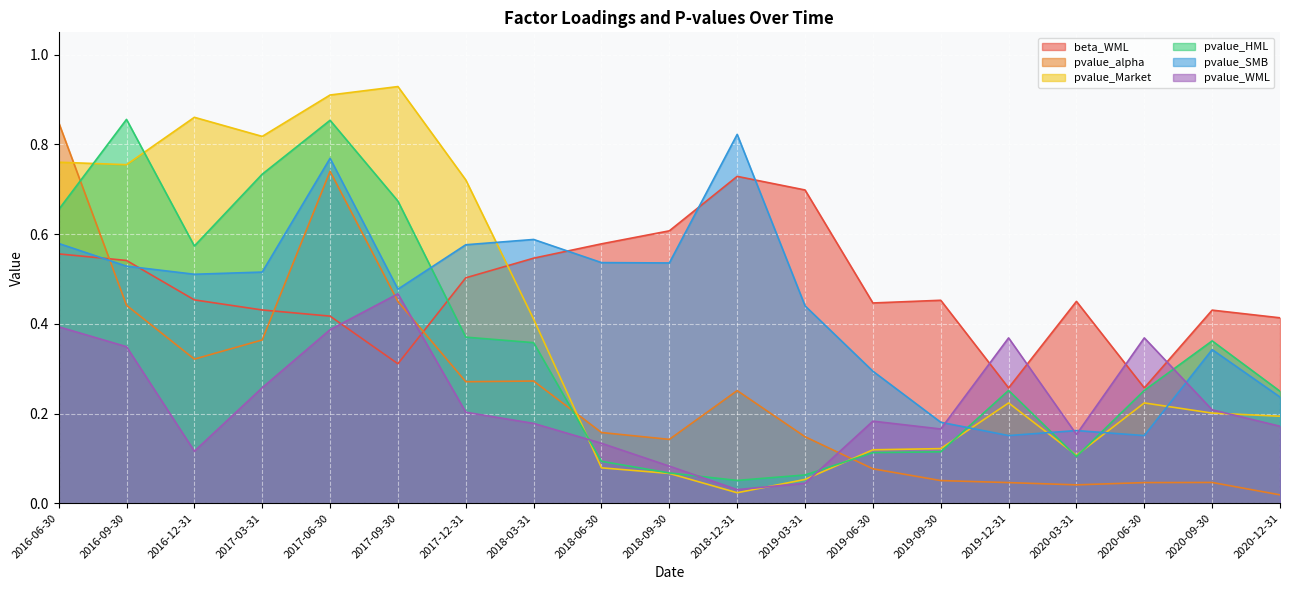

How many times do pvalue_alpha and pvalue_Market cross each other?

3